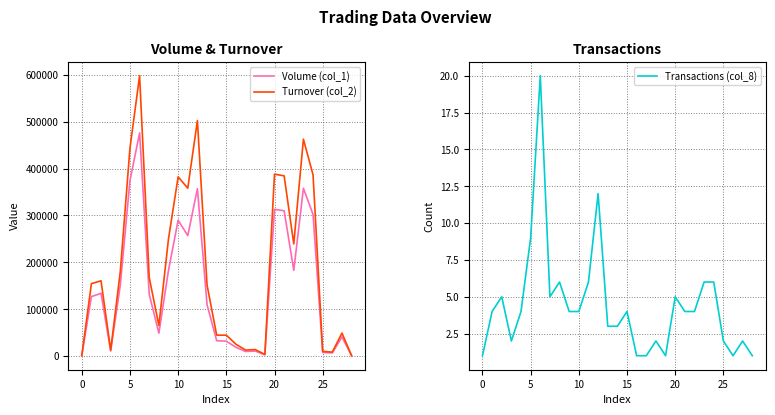

How many interior local valleys does the Transactions (col_8) series have?

4